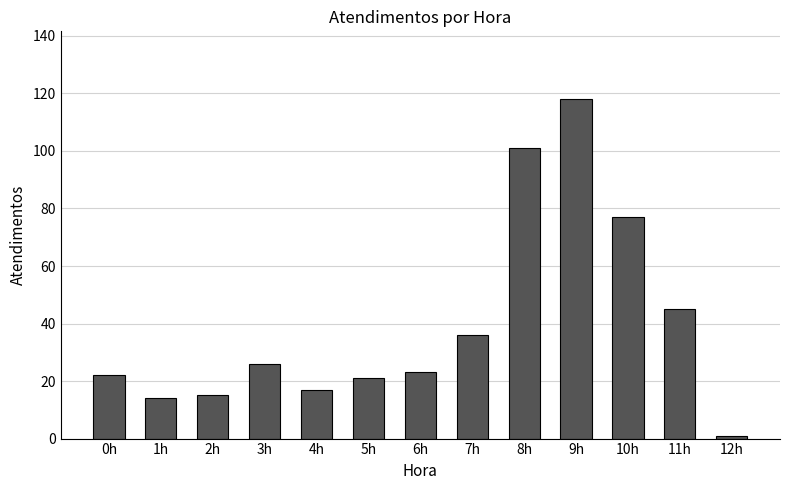

What is the value of the 10th bar from the left?

118